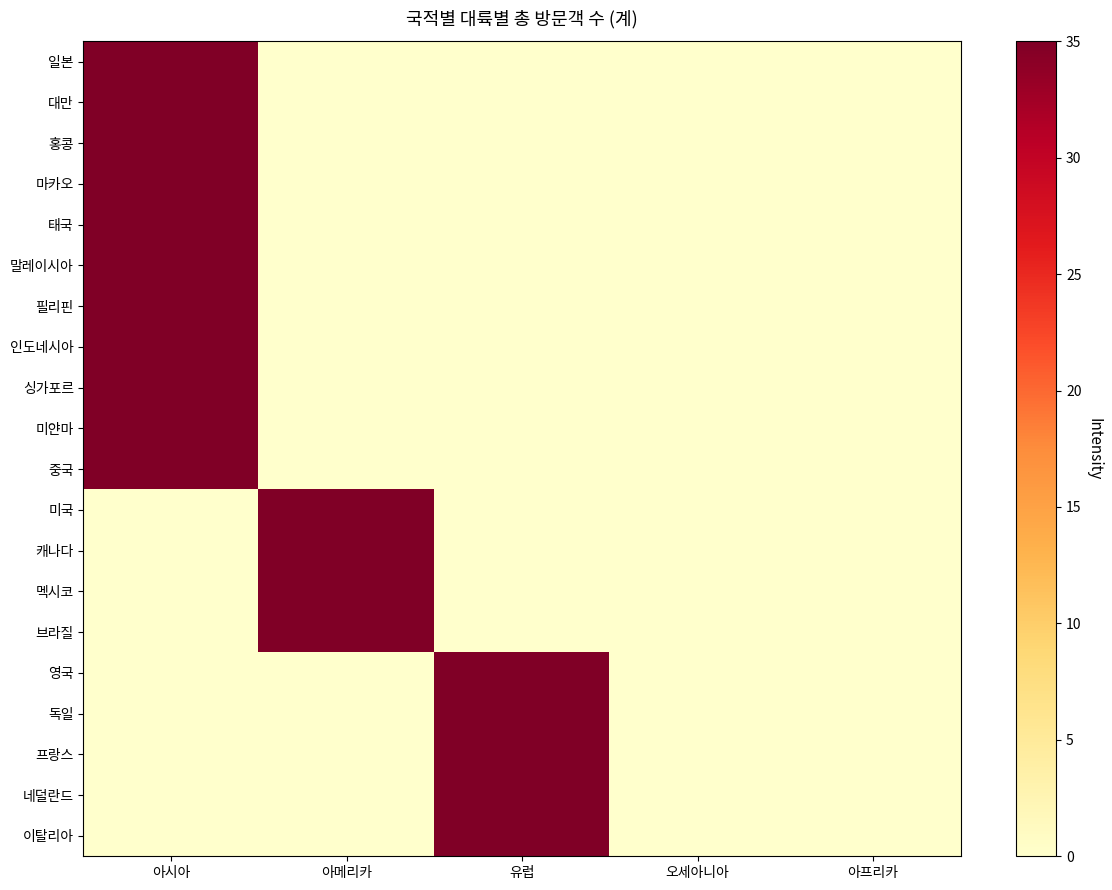

Between 아프리카 and 아메리카, which is larger?

아프리카